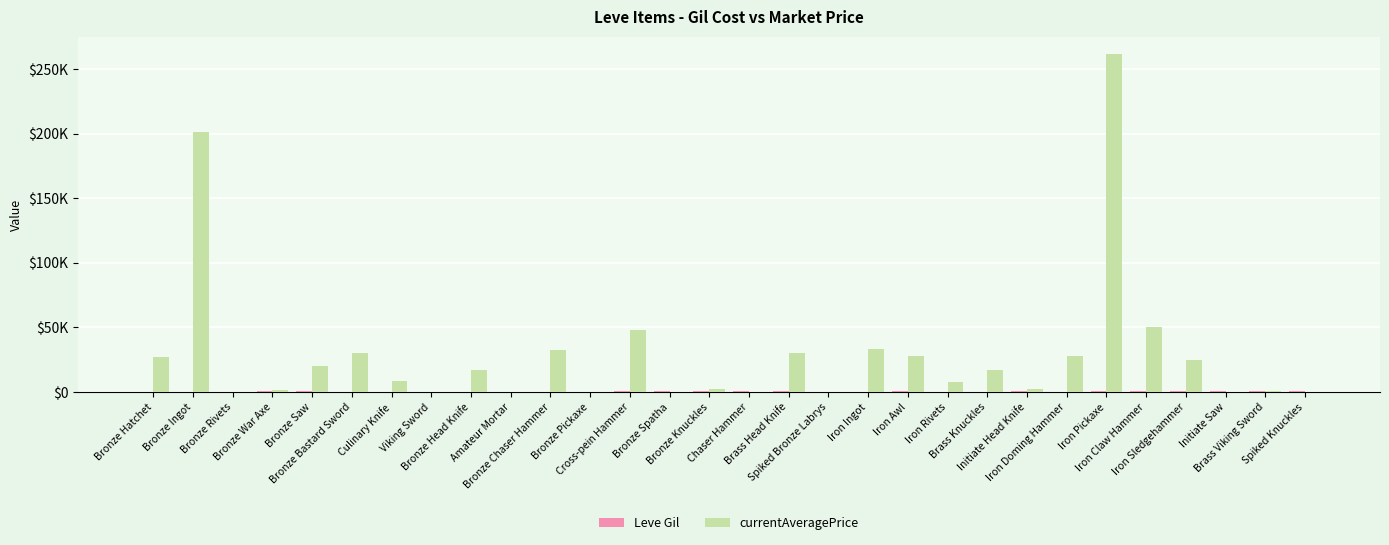

Reading left to right, extract all data points from this chart.

Leve Gil: Bronze Hatchet=160	Bronze Ingot=114	Bronze Rivets=115	Bronze War Axe=690	Bronze Saw=690	Bronze Bastard Sword=330	Culinary Knife=220	Viking Sword=110	Bronze Head Knife=220	Amateur Mortar=220	Bronze Chaser Hammer=220	Bronze Pickaxe=220	Cross-pein Hammer=990	Bronze Spatha=430	Bronze Knuckles=990	Chaser Hammer=990	Brass Head Knife=990	Spiked Bronze Labrys=90	Iron Ingot=170	Iron Awl=910	Iron Rivets=170	Brass Knuckles=40	Initiate Head Knife=910	Iron Doming Hammer=40	Iron Pickaxe=600	Iron Claw Hammer=960	Iron Sledgehammer=600	Initiate Saw=600	Brass Viking Sword=960	Spiked Knuckles=600
currentAveragePrice: Bronze Hatchet=27128	Bronze Ingot=201400	Bronze Rivets=162	Bronze War Axe=1750	Bronze Saw=20256	Bronze Bastard Sword=30281	Culinary Knife=8230	Viking Sword=0	Bronze Head Knife=17166	Amateur Mortar=200	Bronze Chaser Hammer=32633	Bronze Pickaxe=0	Cross-pein Hammer=48266	Bronze Spatha=0	Bronze Knuckles=2601	Chaser Hammer=0	Brass Head Knife=30000	Spiked Bronze Labrys=0	Iron Ingot=33319	Iron Awl=27650	Iron Rivets=7583	Brass Knuckles=16833	Initiate Head Knife=2010	Iron Doming Hammer=27500	Iron Pickaxe=261875	Iron Claw Hammer=50000	Iron Sledgehammer=24500	Initiate Saw=100	Brass Viking Sword=1000	Spiked Knuckles=0